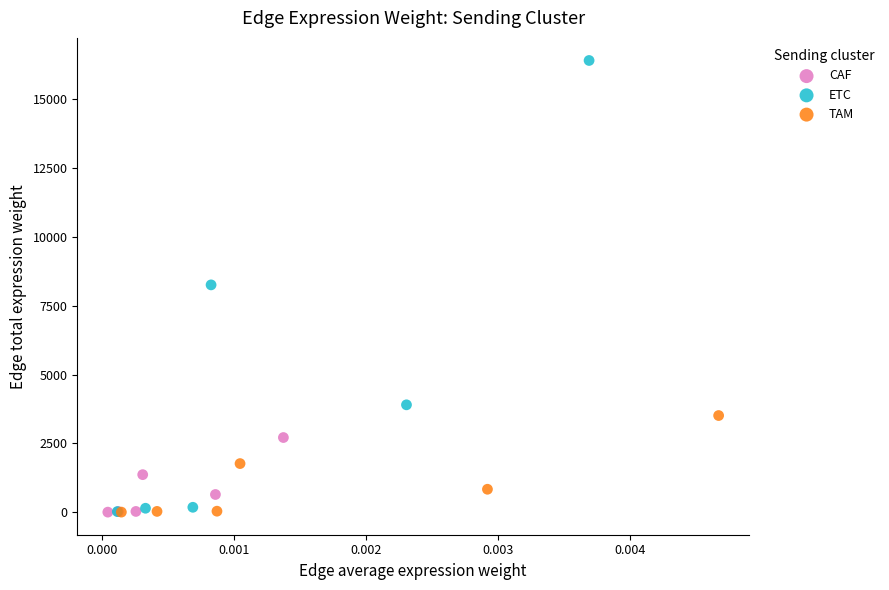

Which series reaches the maximum Y coordinate?

ETC